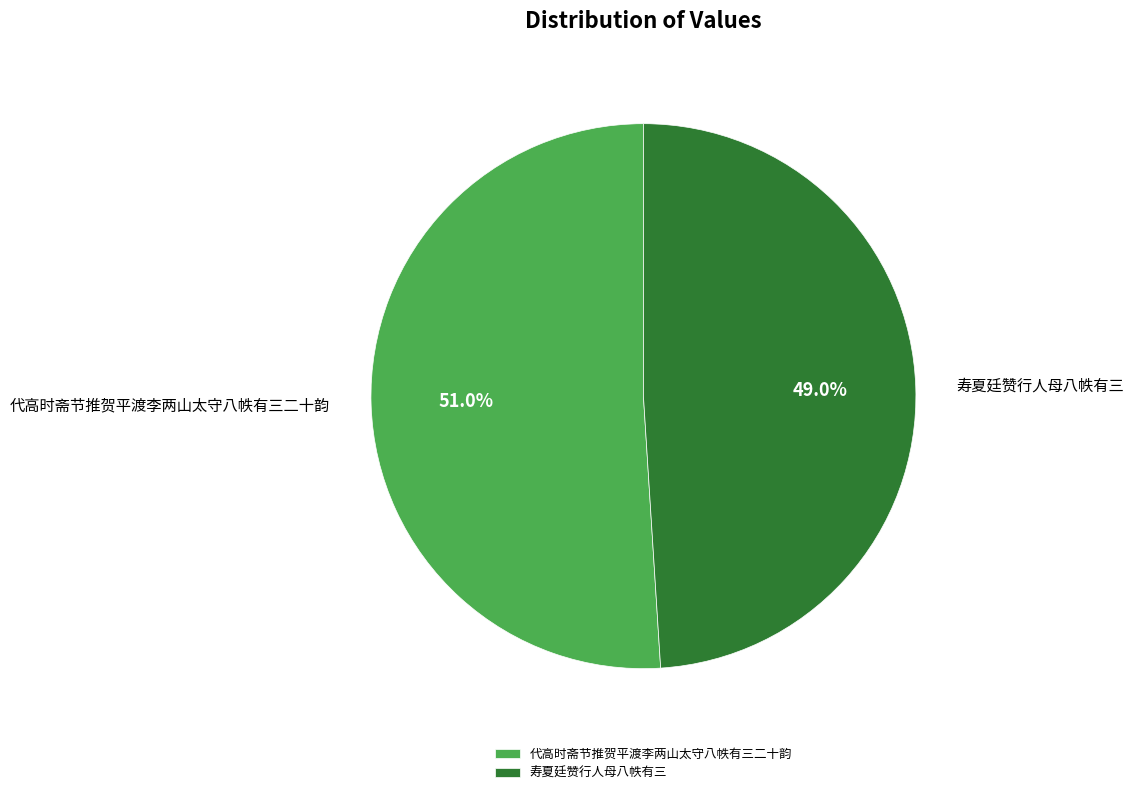

What percentage is the 代高时斋节推贺平渡李两山太守八帙有三二十韵 slice, to the nearest percent?

51%